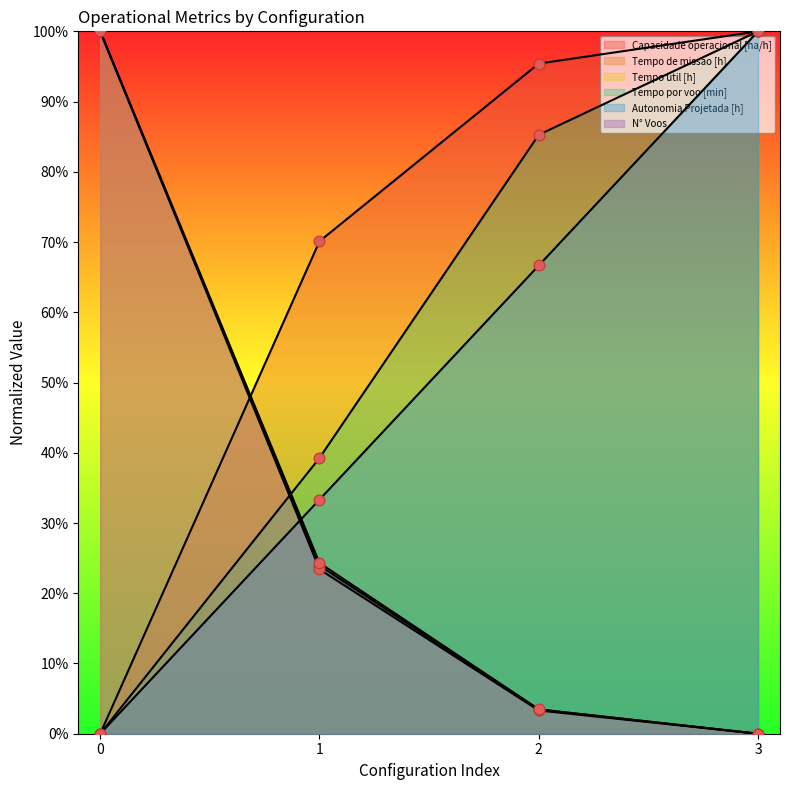

At how many categories does at least one series exceed 0?

4